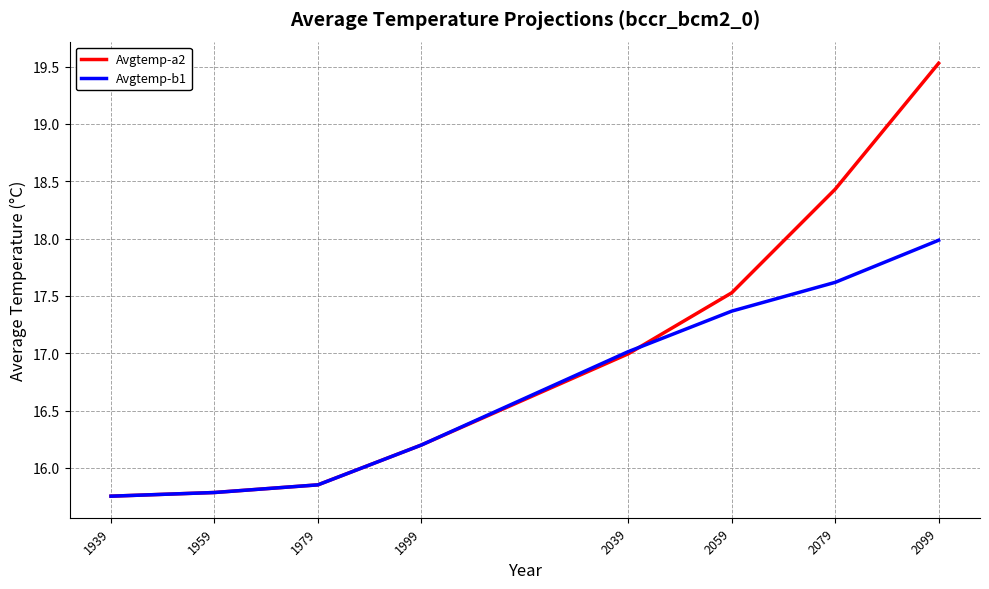

Rank the series by their average value, from highest to lowest.

Avgtemp-a2, Avgtemp-b1